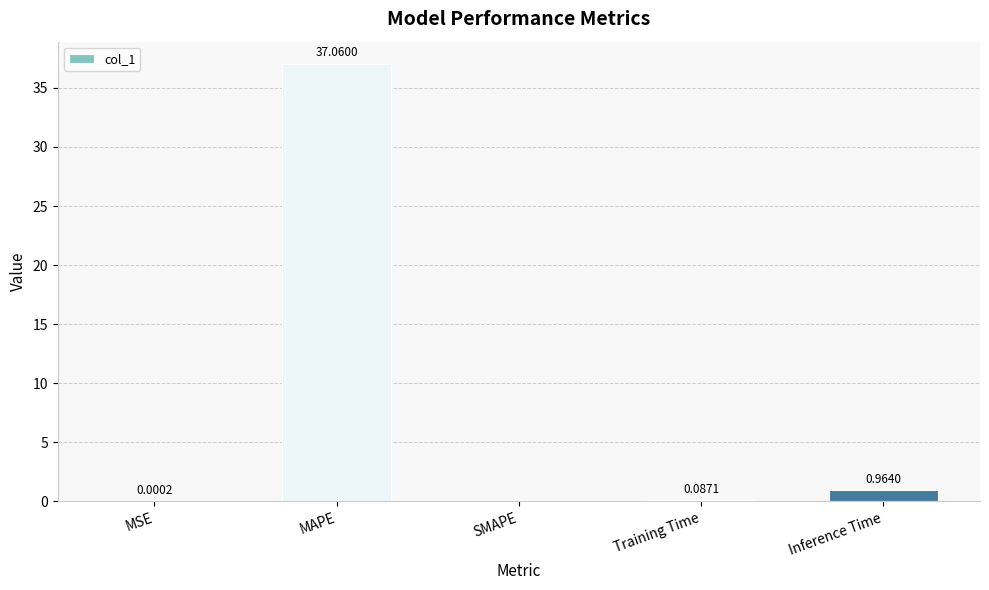

True or false: the data shows 37.1 at MAPE.

True